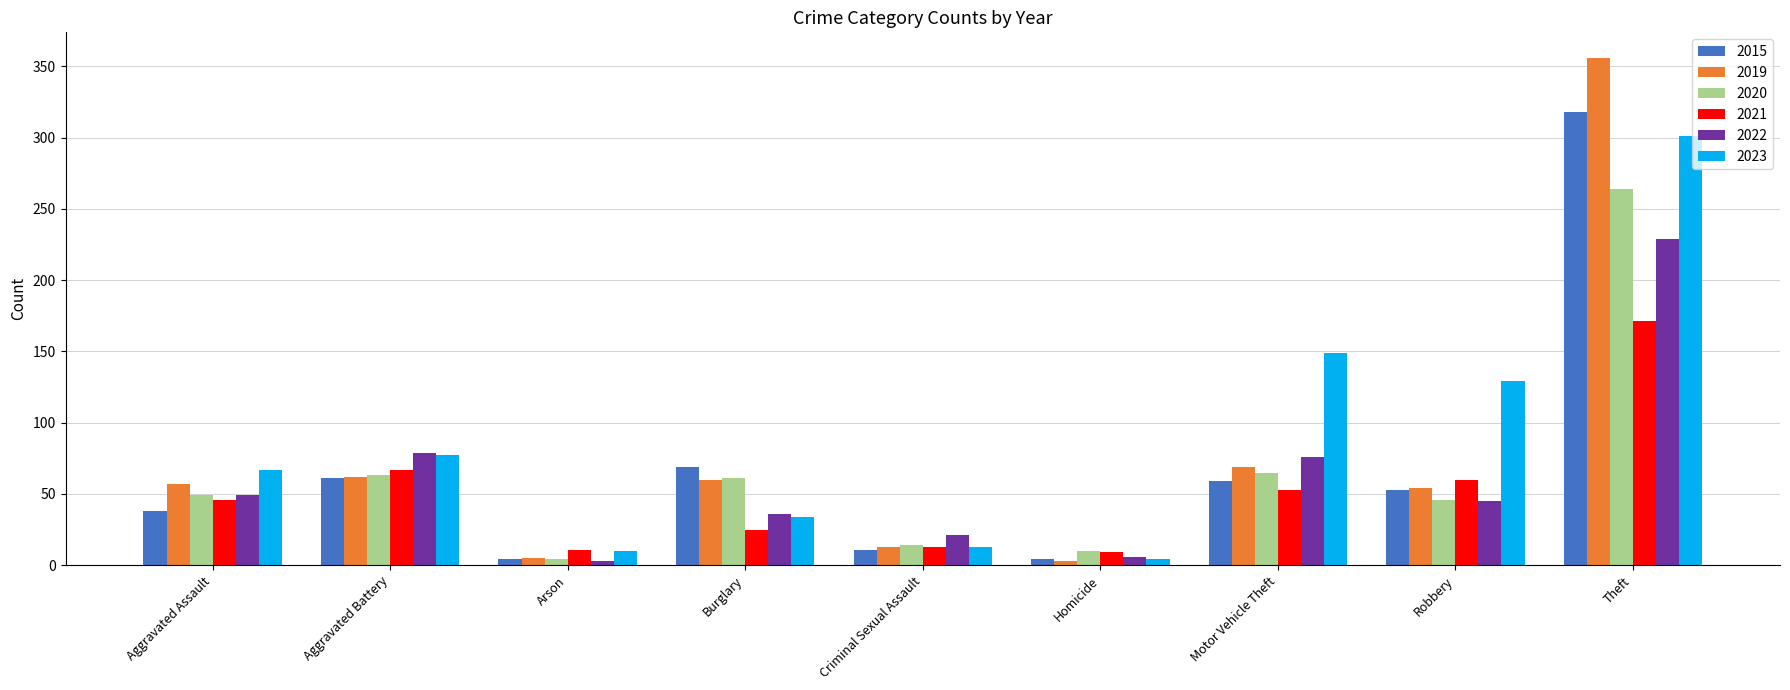

What is the value of the 2020 bar at the 1st from the left?

49